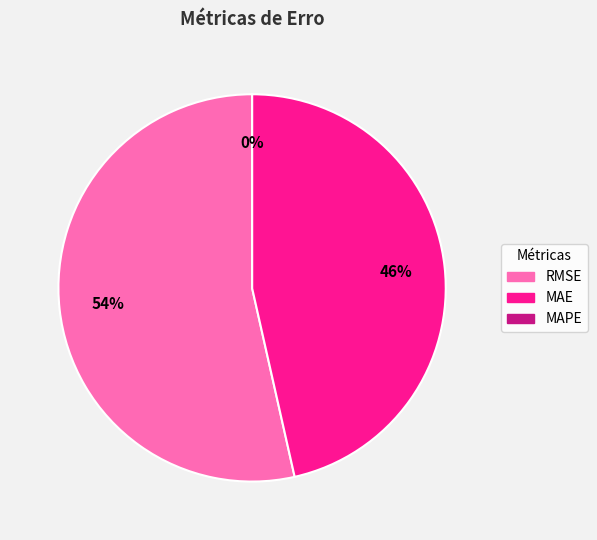

What is the smallest slice in the pie chart?

MAPE (Mean Absolute % Error)